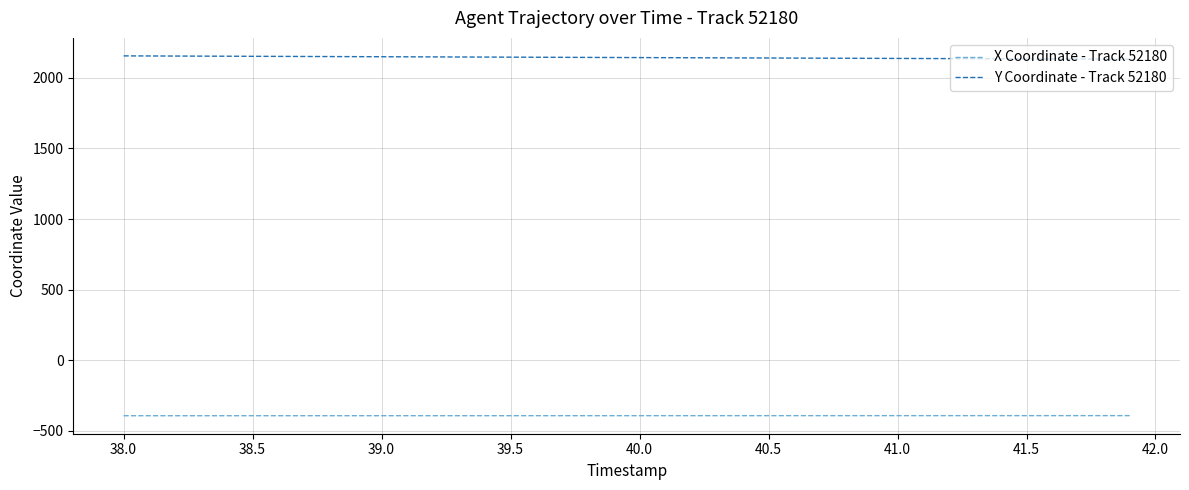

True or false: X Coordinate - Track 52180 and Y Coordinate - Track 52180 intersect in this chart.

False